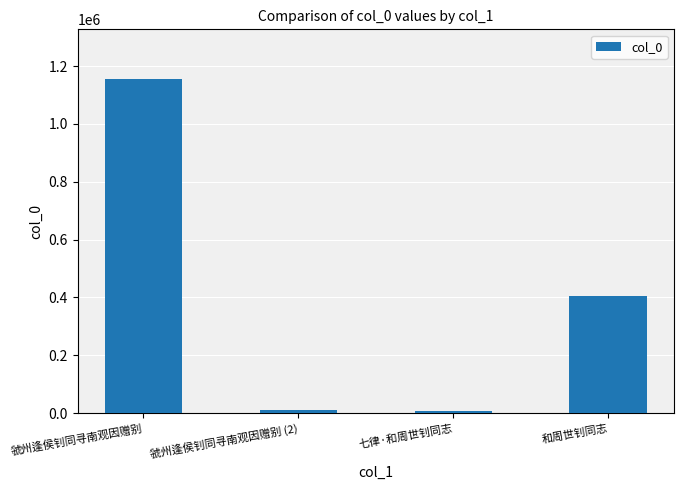

Is it true that the value at 和周世钊同志 is 405871?

True